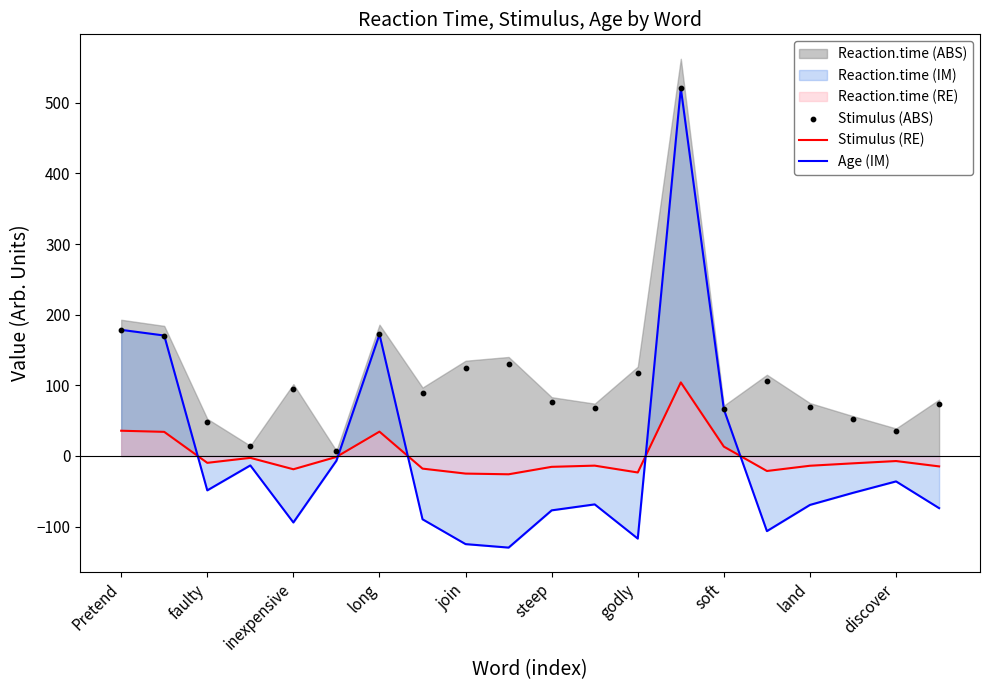

What is the maximum value for Stimulus (RE)?

104.1